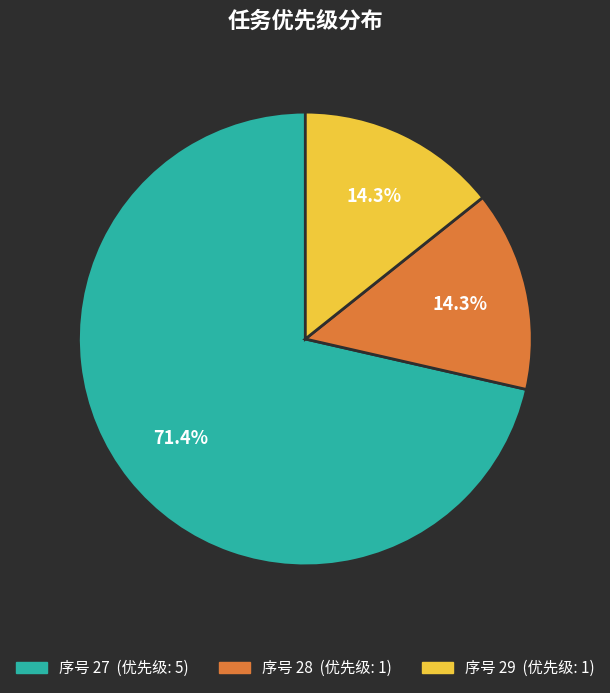

Is there a majority slice in this chart?

Yes